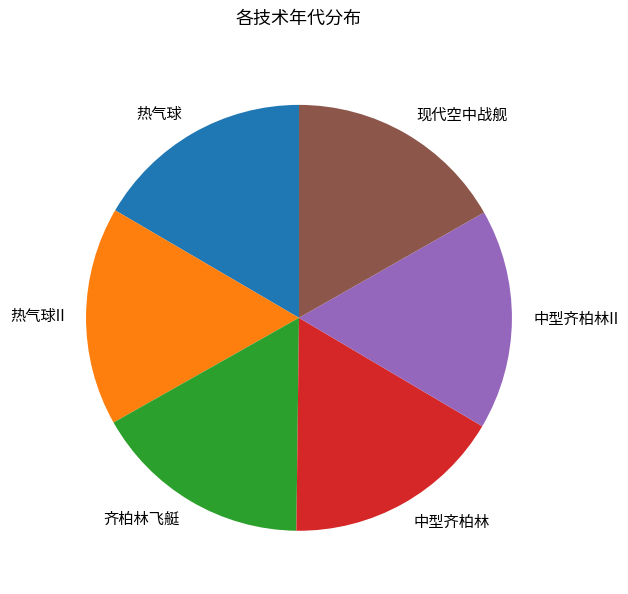

Do 现代空中战舰 and 齐柏林飞艇 together represent more than half of the pie?

No